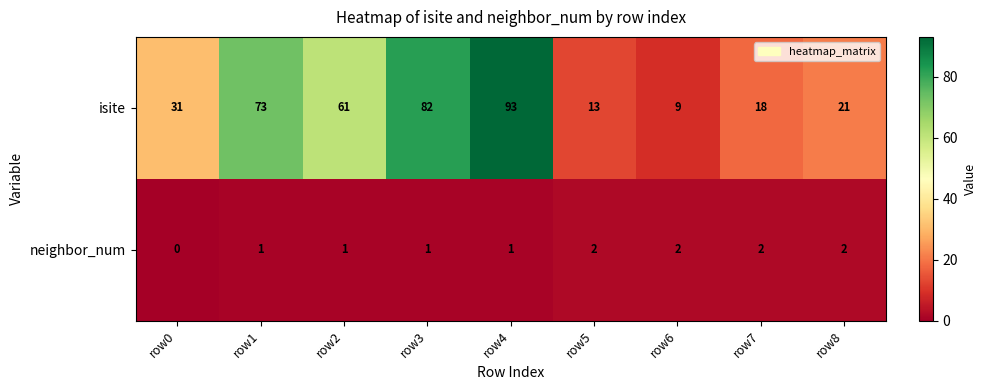

Read the isite value at row6.

9